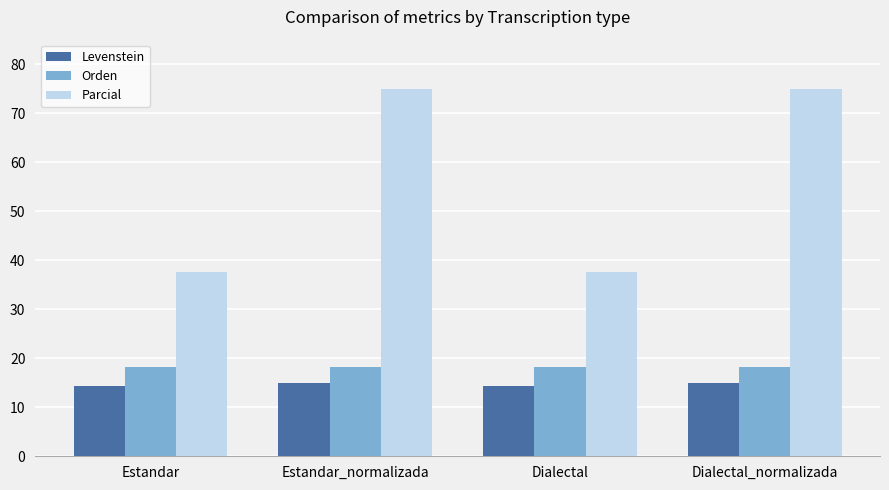

Is the value of Orden at Dialectal greater than the value of Levenstein at Dialectal?

Yes